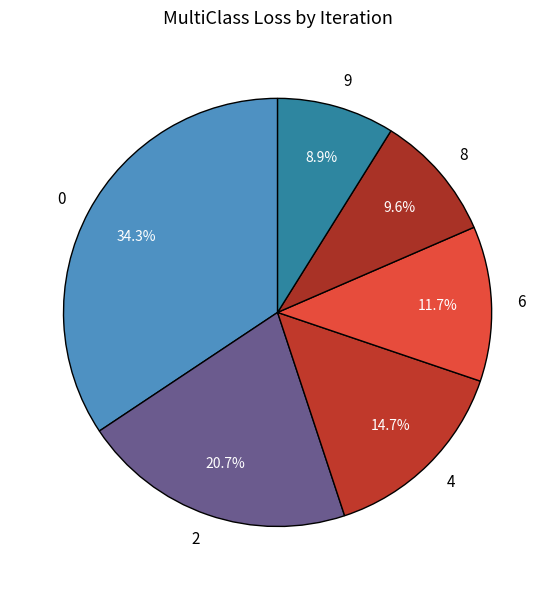

To the nearest percent, what is the difference between the largest and smallest slice percentages?

25%